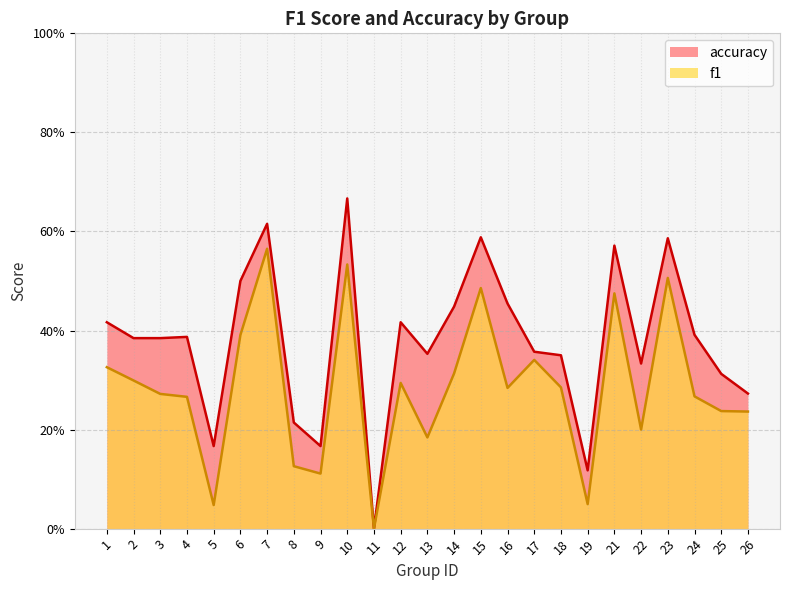

Between 7 and 13, which is larger?

7